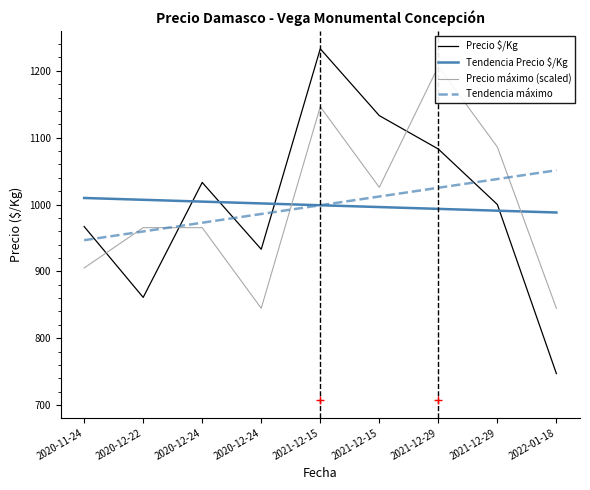

Which series has the widest spread of values?

Precio $/Kg